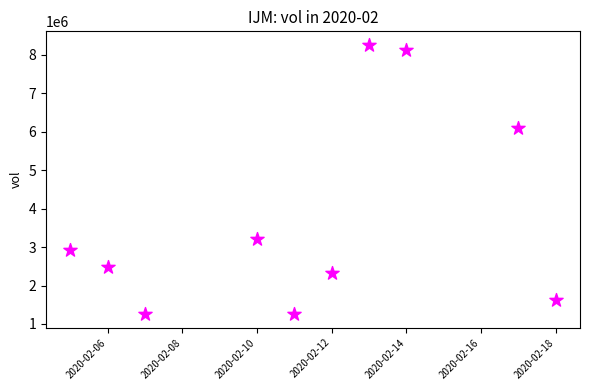

What Y value in the scatter plot is closest to 4759650?

6098400